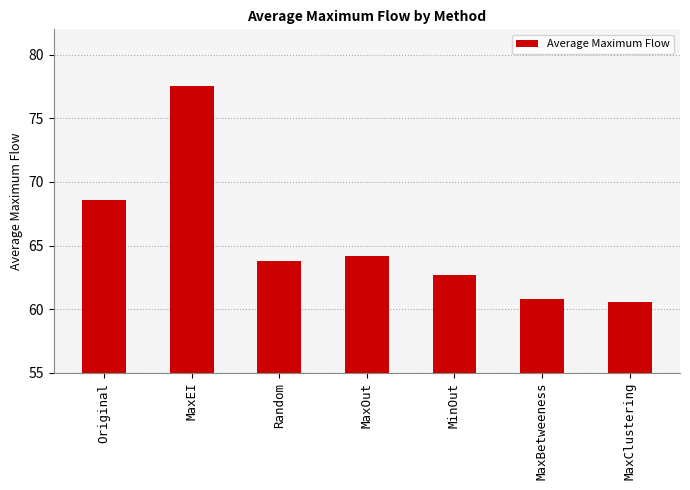

Read the value at Original.

68.6